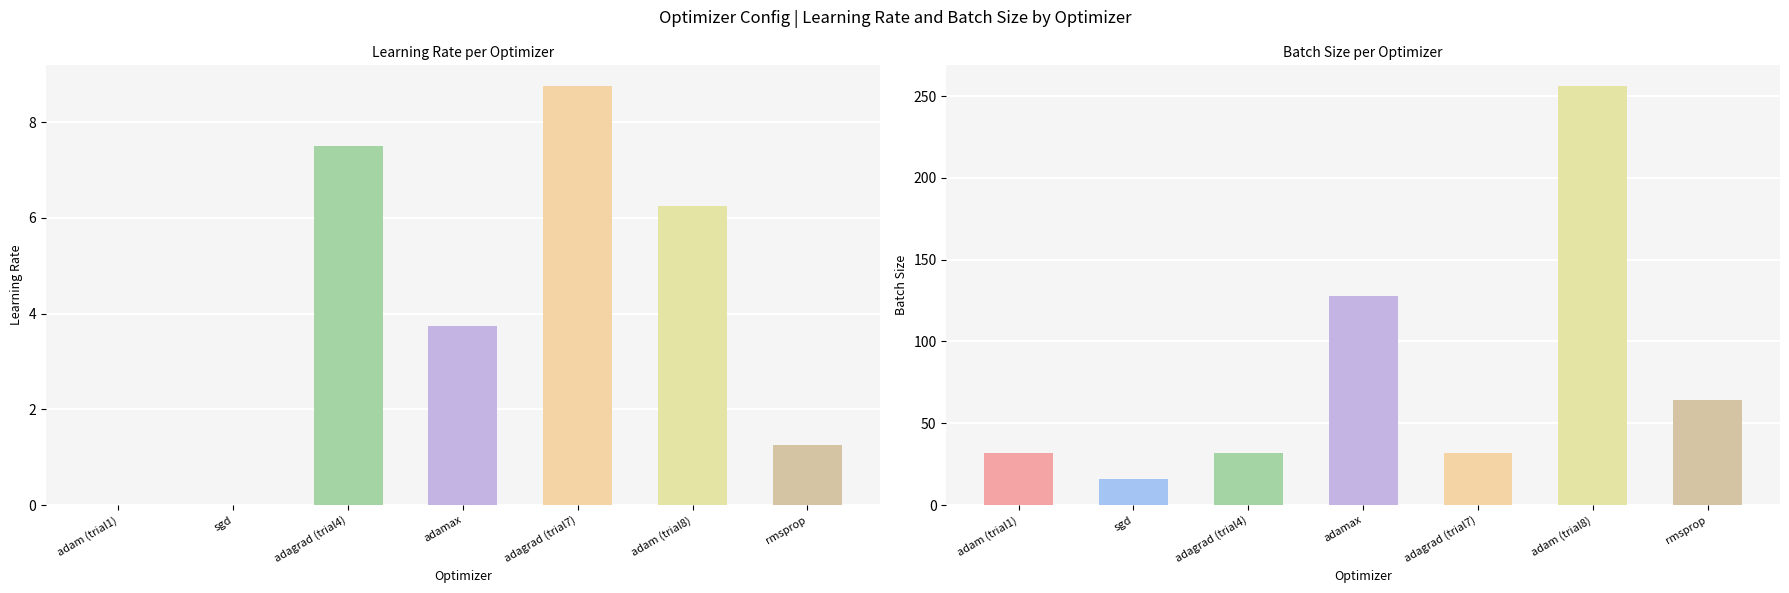

Rank the categories by config.lr value from lowest to highest.

sgd, adam, rmsprop, adamax, adam_2, adagrad_1, adagrad_2